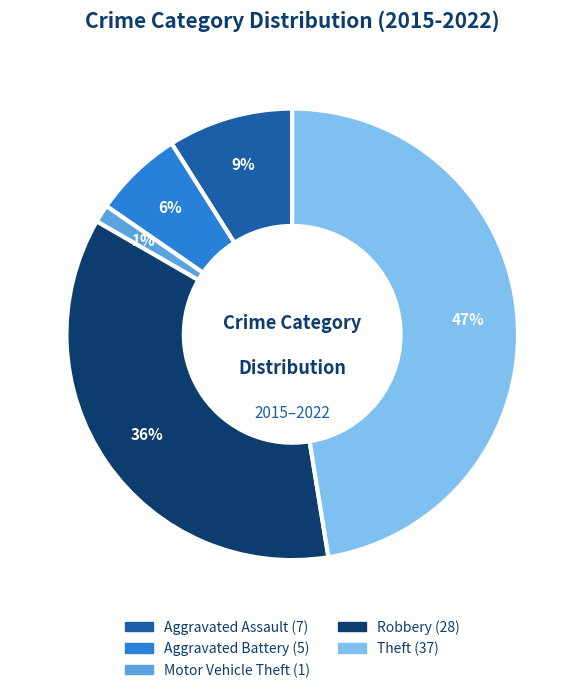

Rank the categories by value from lowest to highest.

Motor Vehicle Theft, Aggravated Battery, Aggravated Assault, Robbery, Theft